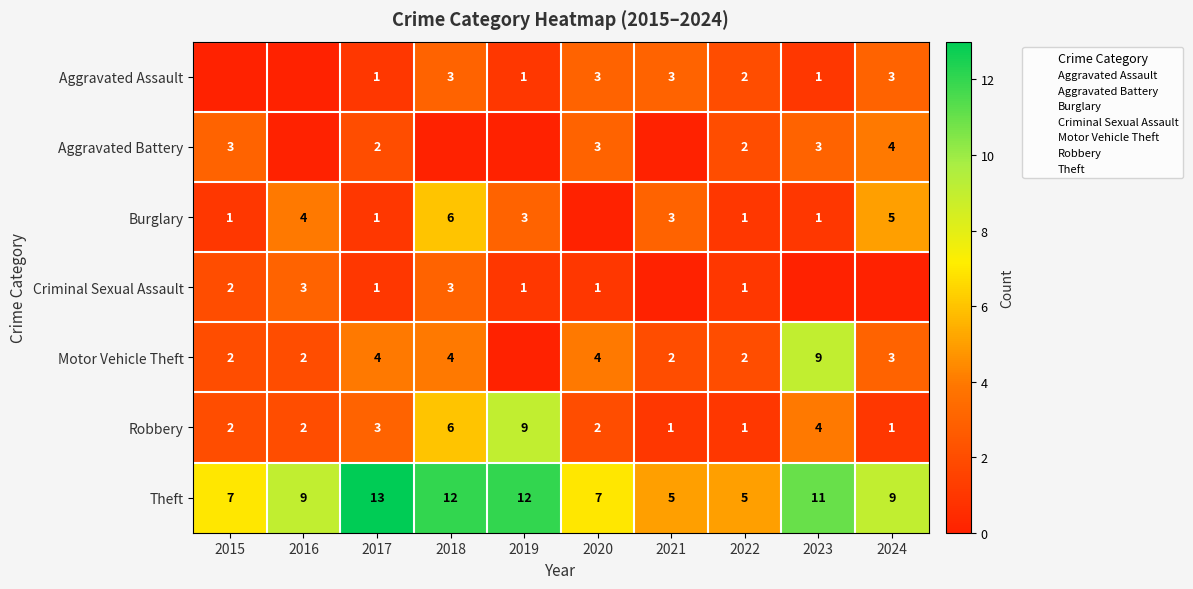

True or false: Motor Vehicle Theft has a value of 2 at 2018.

False